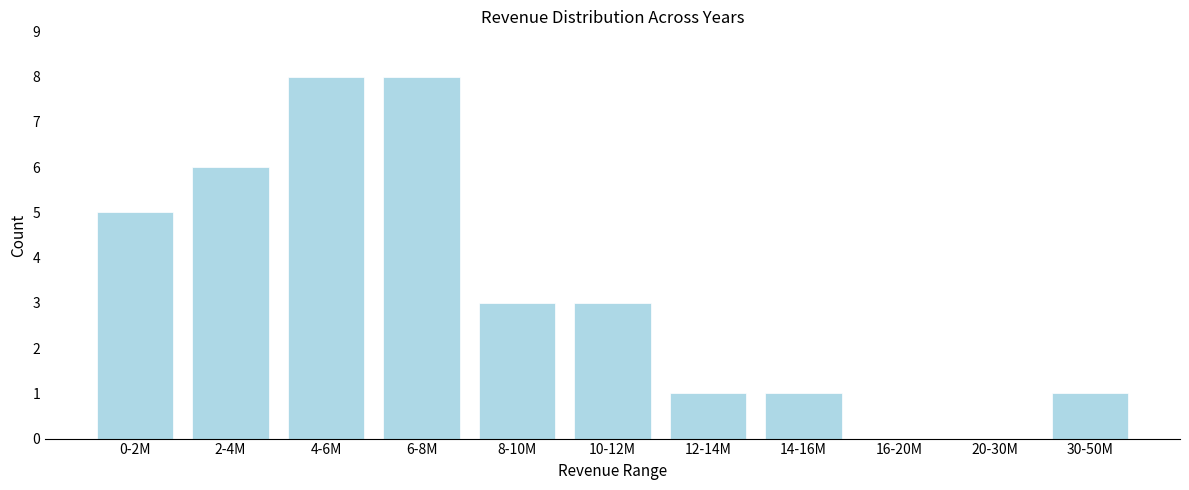

Reading left to right, what are all the values shown in this chart?

0-2M=5	2-4M=6	4-6M=8	6-8M=8	8-10M=3	10-12M=3	12-14M=1	14-16M=1	16-20M=0	20-30M=0	30-50M=1